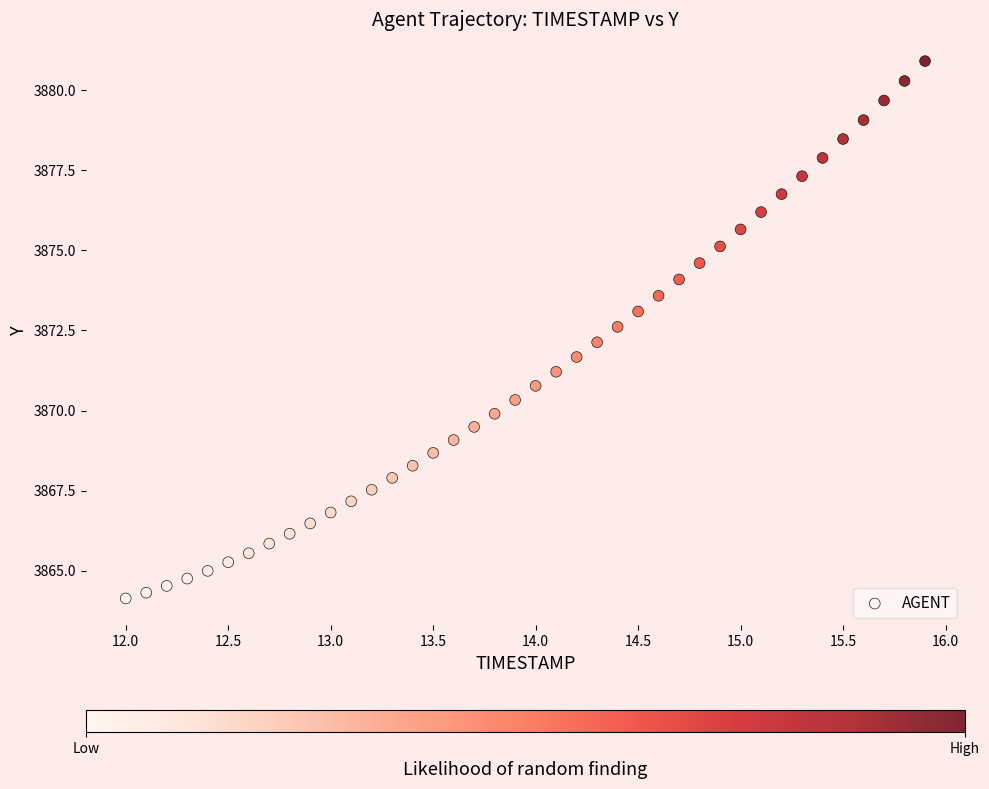

What is the range of Y values (max minus min)?

16.8